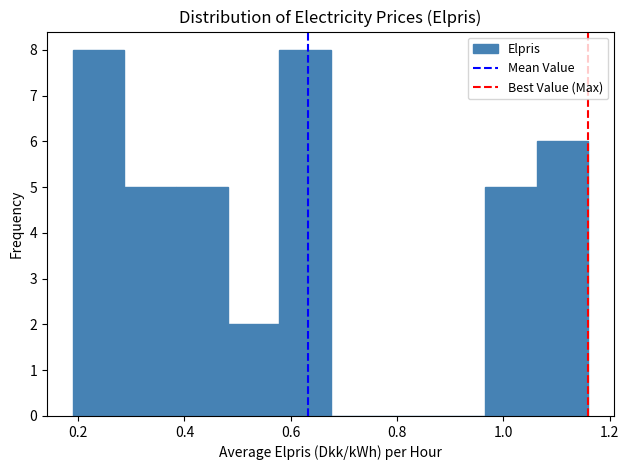

Reading left to right, list every bar in this chart as the range it spans on the x-axis followed by its height. Neither the bar edges nor the heights are printed on the chart, so give them approximately, as read against the axes.

0.20 to 0.28: 8
0.28 to 0.38: 5
0.38 to 0.48: 5
0.48 to 0.58: 2
0.58 to 0.68: 8
0.68 to 0.78: 0
0.78 to 0.86: 0
0.86 to 0.96: 0
0.96 to 1.06: 5
1.06 to 1.16: 6